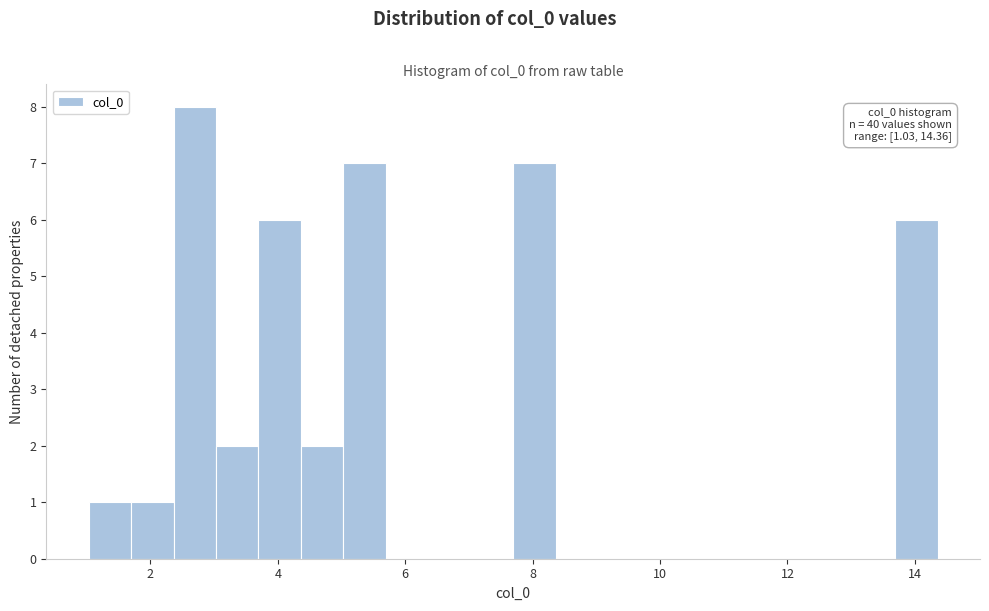

Around what value on the x-axis is the tallest bar? Give the approximate position of its centre, as read against the axis.

2.6